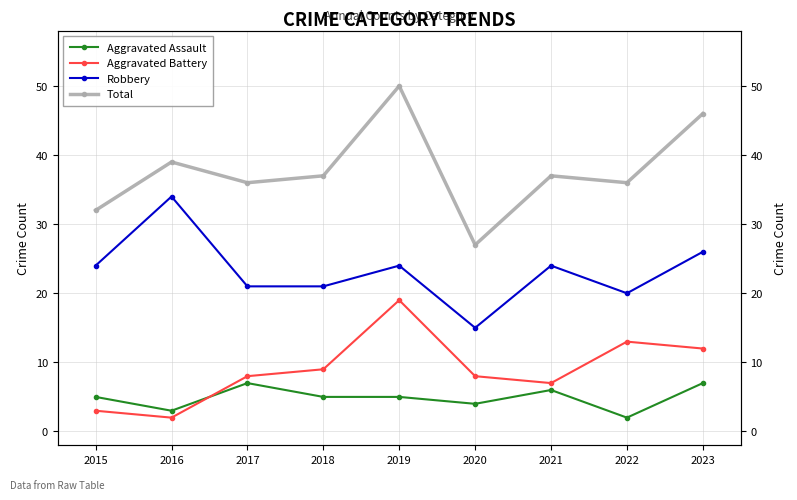

Which category has the lowest value in the Robbery series?

2020